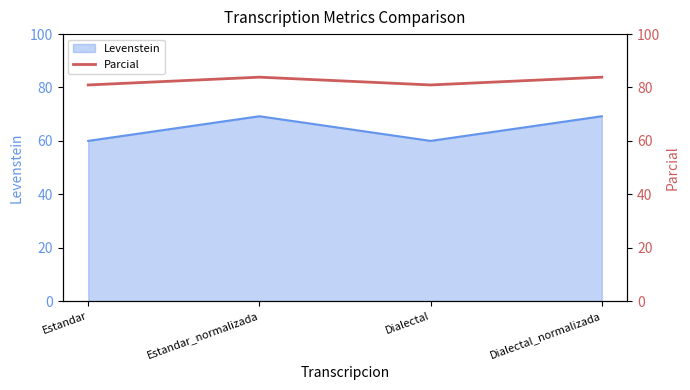

At which category does Levenstein reach its first local peak?

Estandar_normalizada